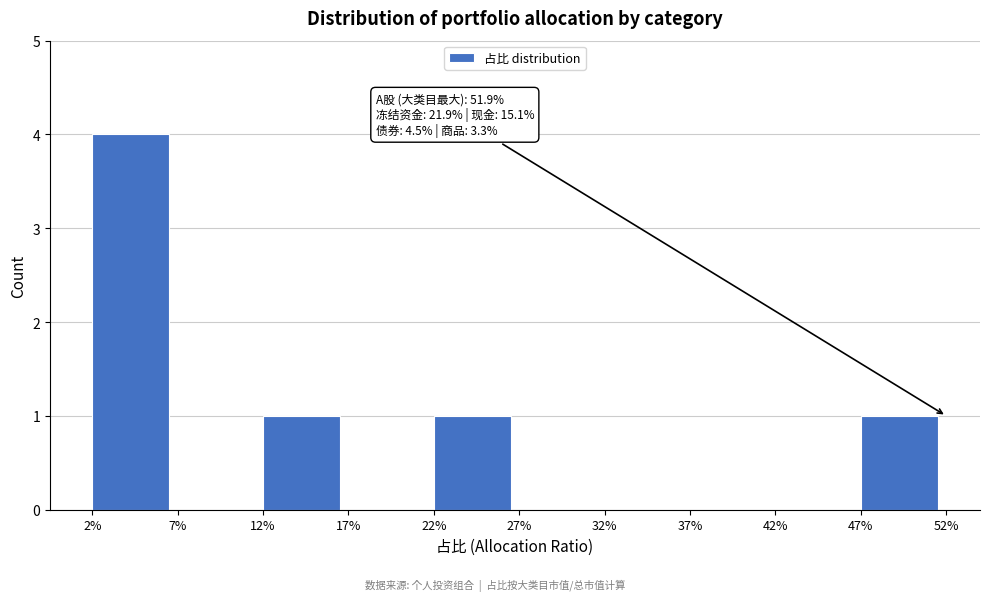

Reading left to right, list all the values displayed in this chart.

2%=4	7%=0	12%=1	17%=0	22%=1	27%=0	32%=0	37%=0	42%=0	47%=1